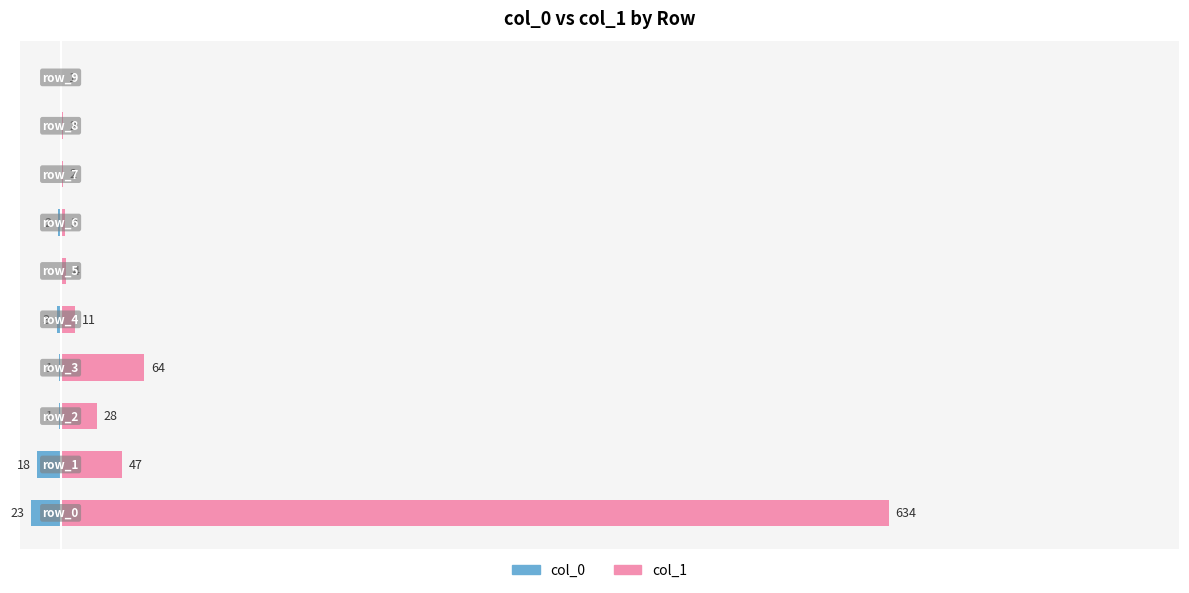

What is the value of the col_0 bar at the 7th from the left?

-2